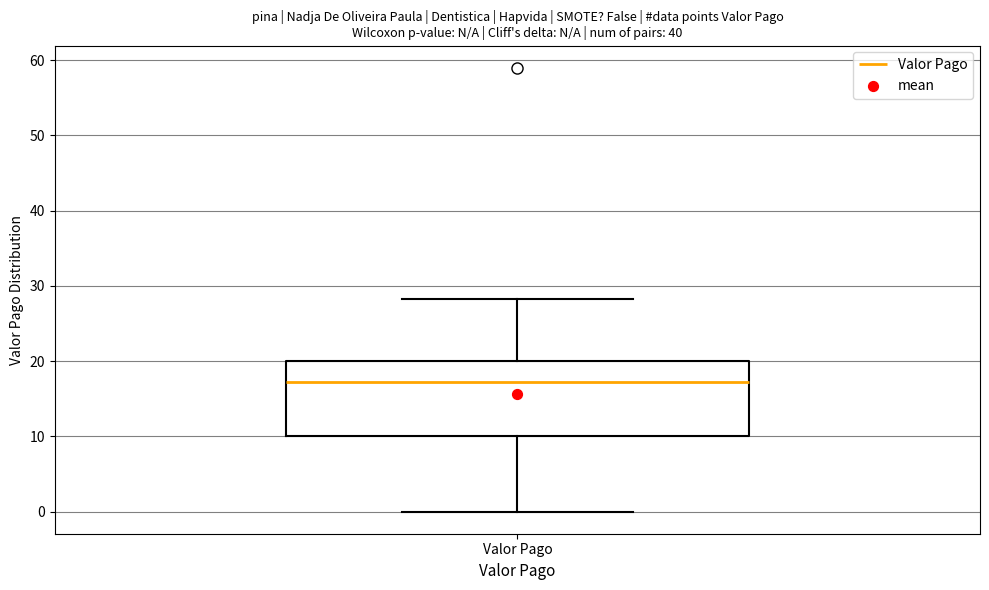

Transcribe this box plot: give where the median line is, the range the box spans, and where the two whiskers end, as read against the y-axis. The values are not printed on the chart, so give them approximately, as read against the axis.

median 17, box 10 to 20, whiskers 0 to 28